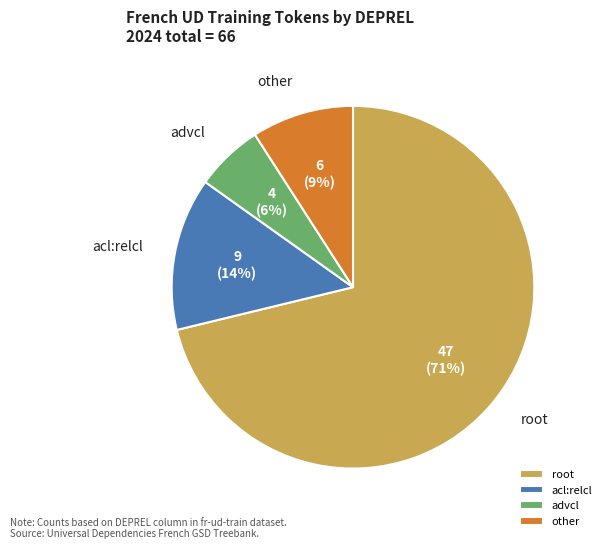

To the nearest percent, what portion does acl:relcl represent?

14%